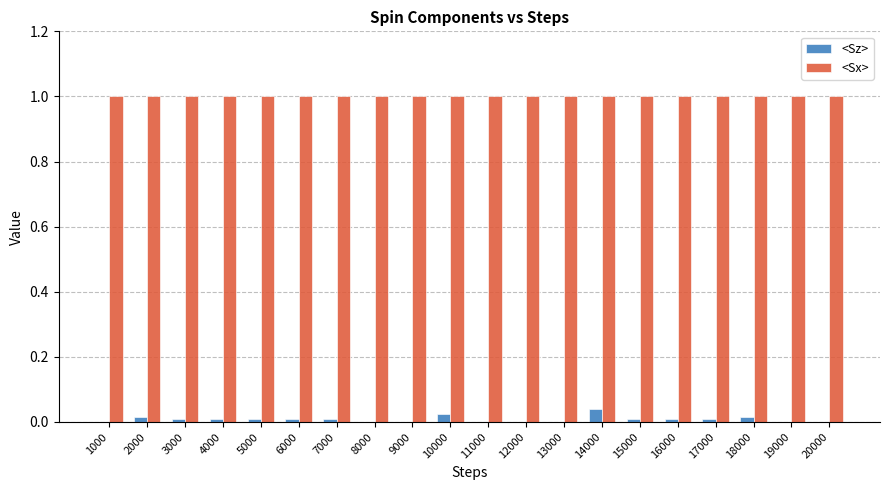

What is the total value across all series at 20000?

1.0